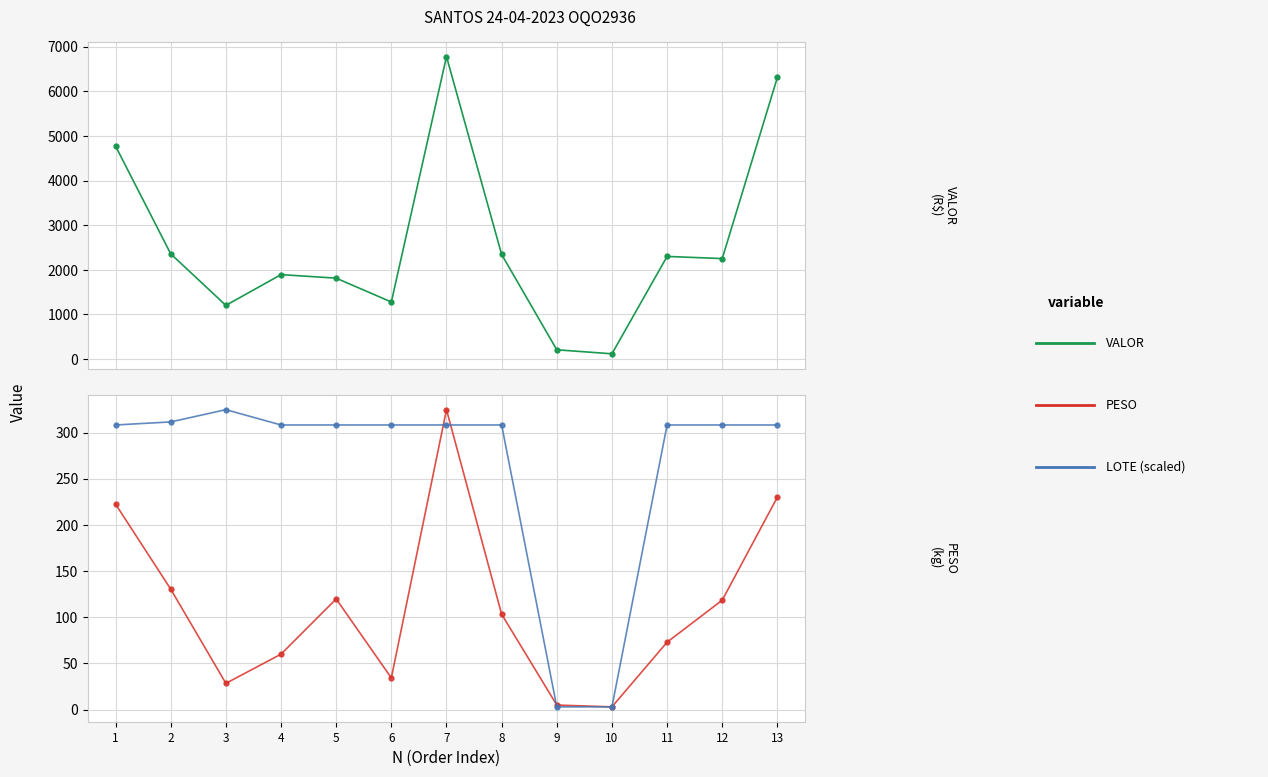

True or false: VALOR and PESO cross at least once.

False